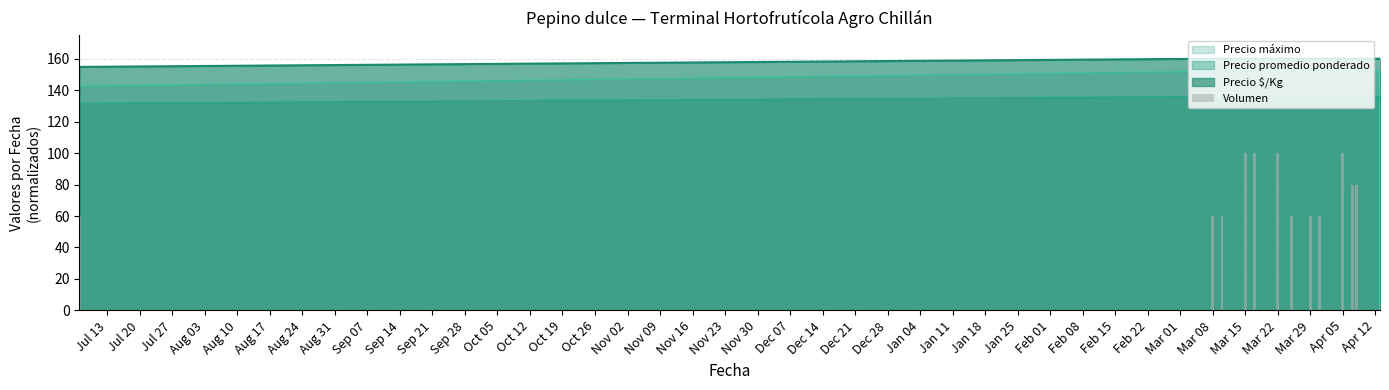

What is the minimum value for Precio máximo?

142.5